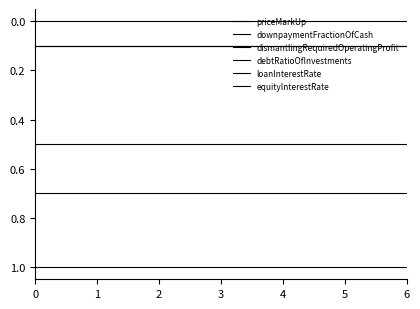

At how many categories does at least one series exceed 0?

7